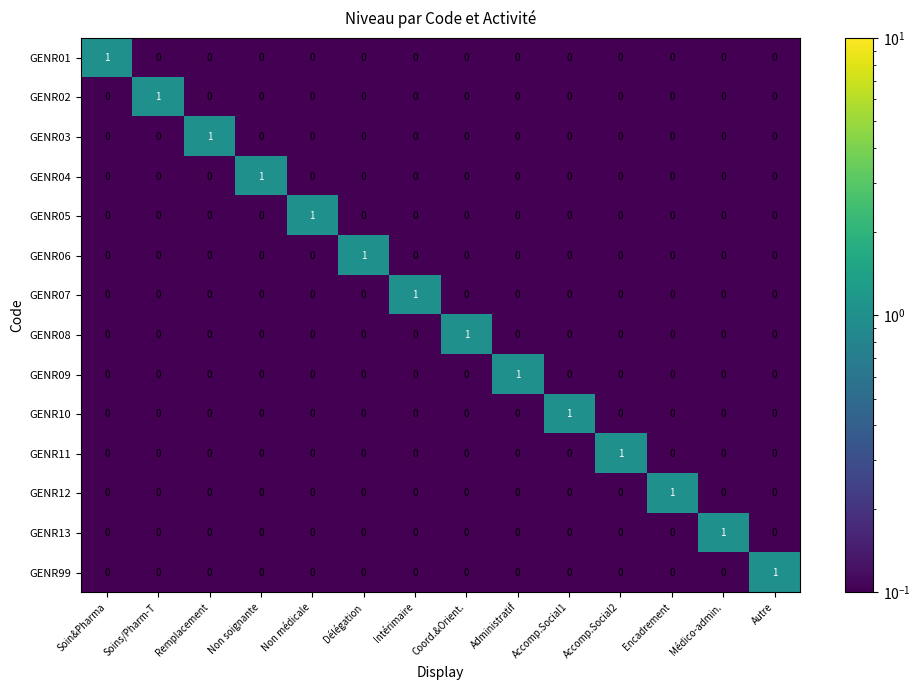

At how many categories does at least one series exceed 0?

14